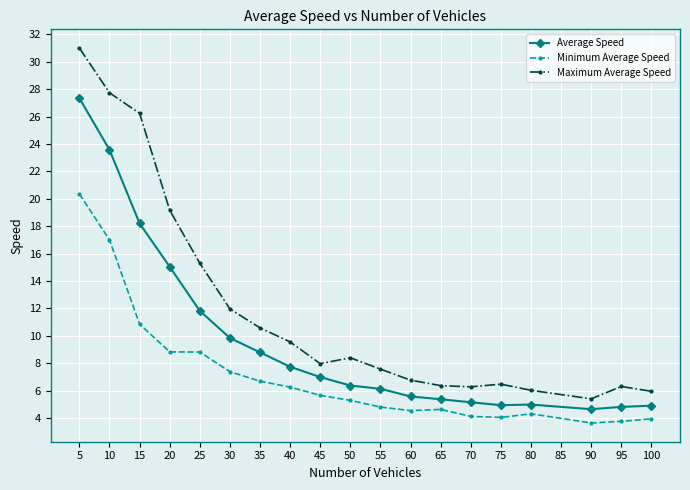

What is the maximum value shown in the chart?

31.0